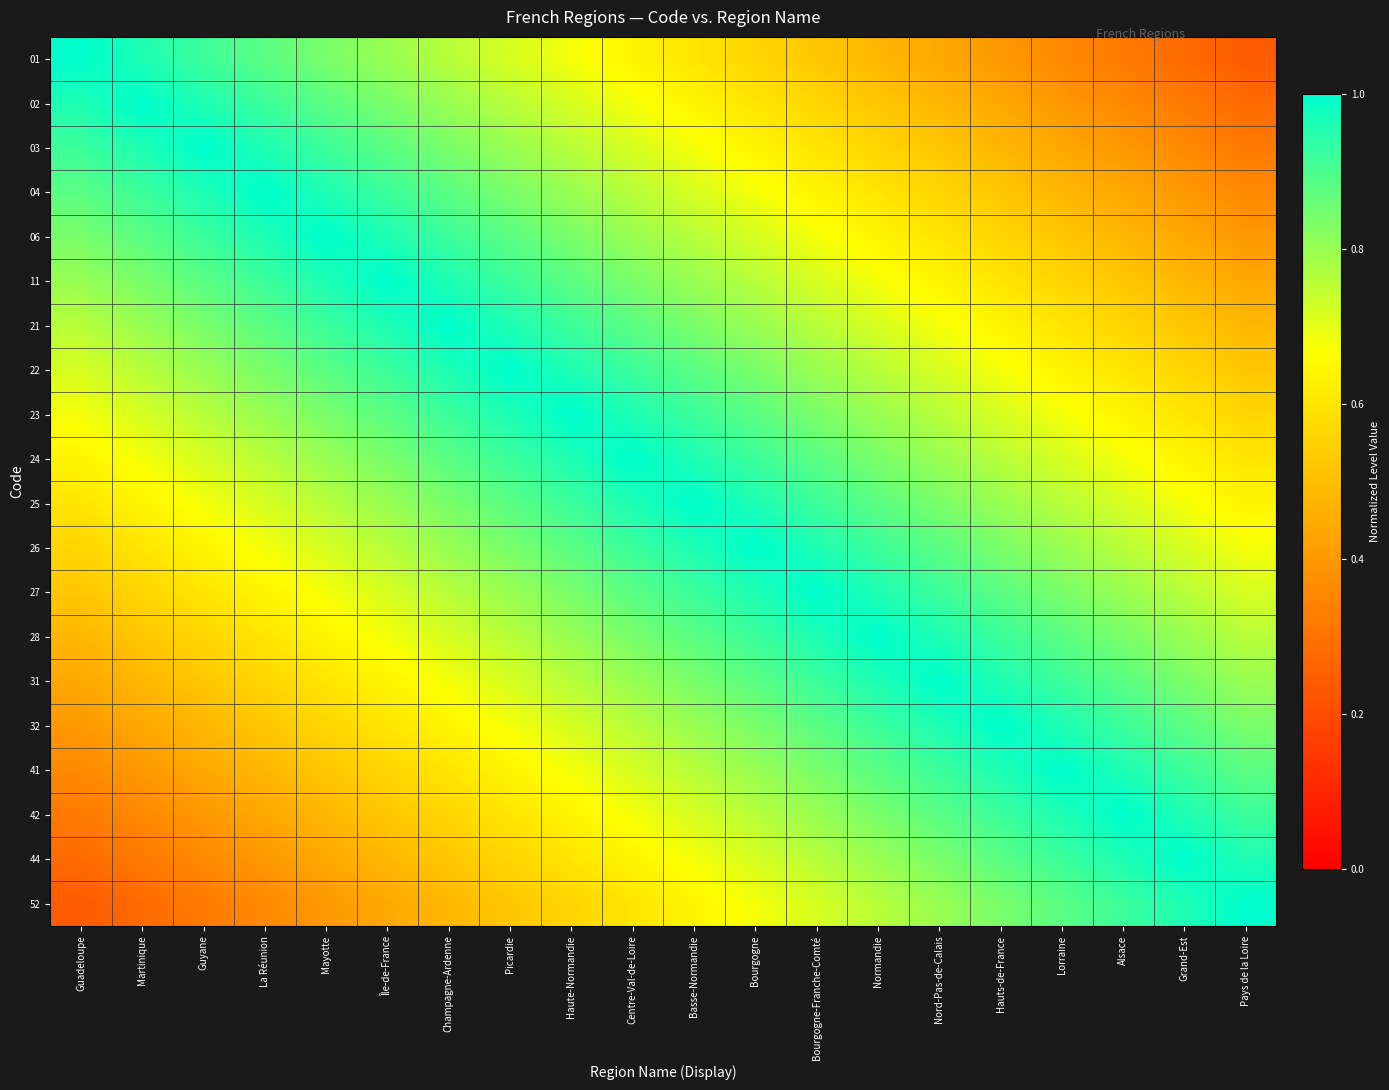

What is the minimum value shown in the chart?

0.2